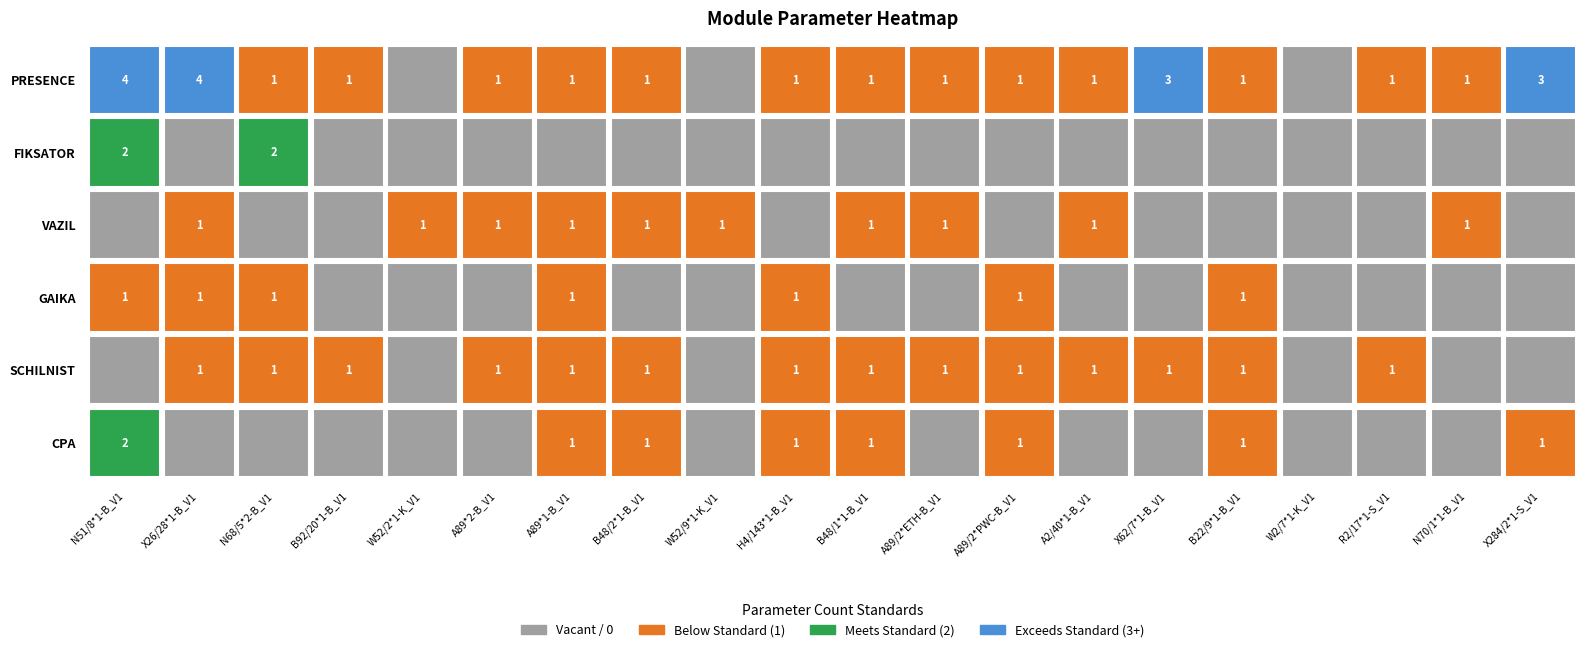

List the series in order of their peak value, lowest first.

VAZIL, GAIKA, SCHILNIST, FIKSATOR, CPA, PRESENCE